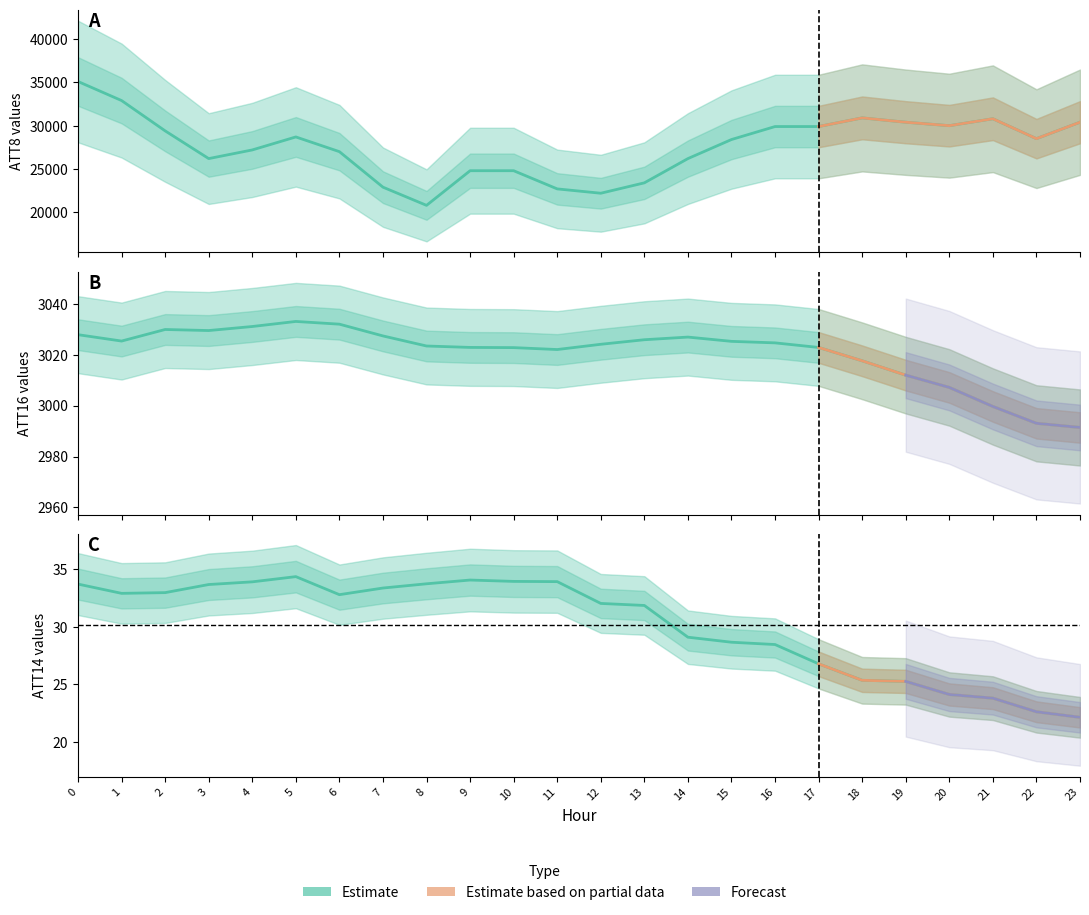

The value of ATT14 at 22 is 22.6. True or false?

True